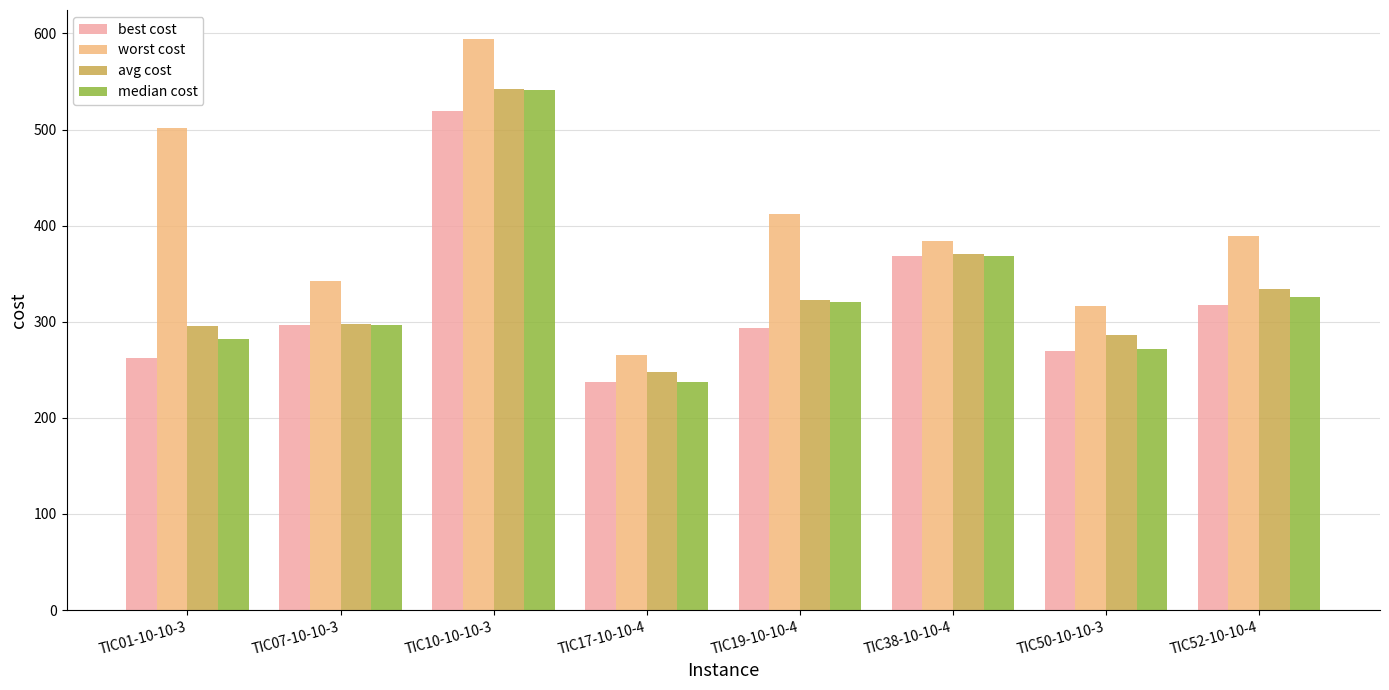

What is the average value of the median cost series?

330.5